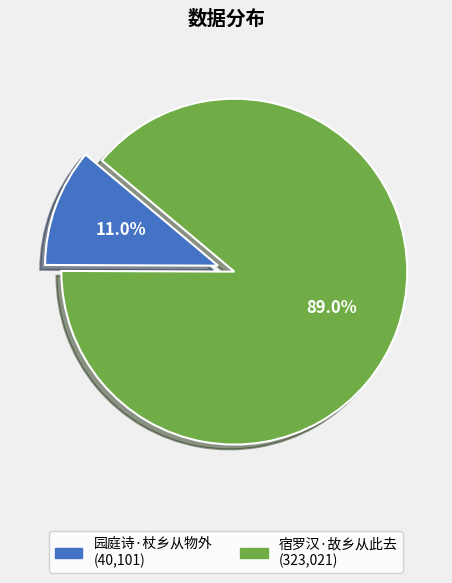

How many slices are in this pie chart?

2